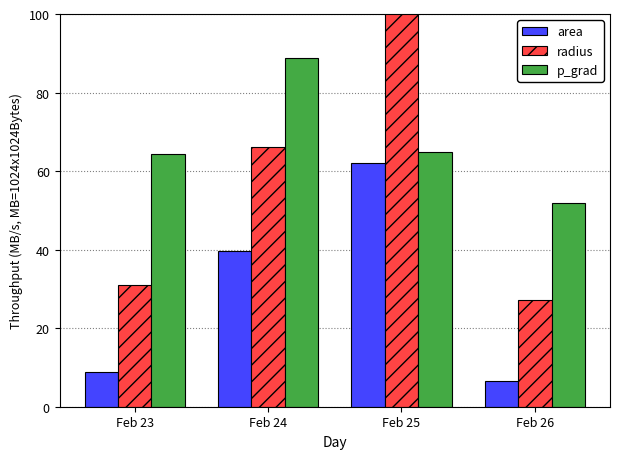

Is it true that area equals 39.7 at Feb 24?

True